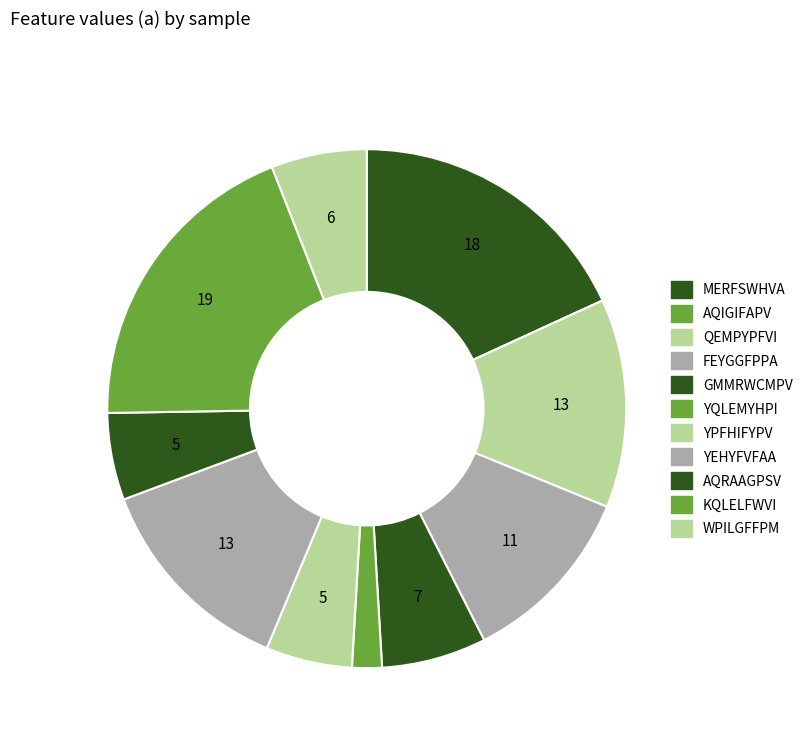

To the nearest percent, what portion does GMMRWCMPV represent?

7%